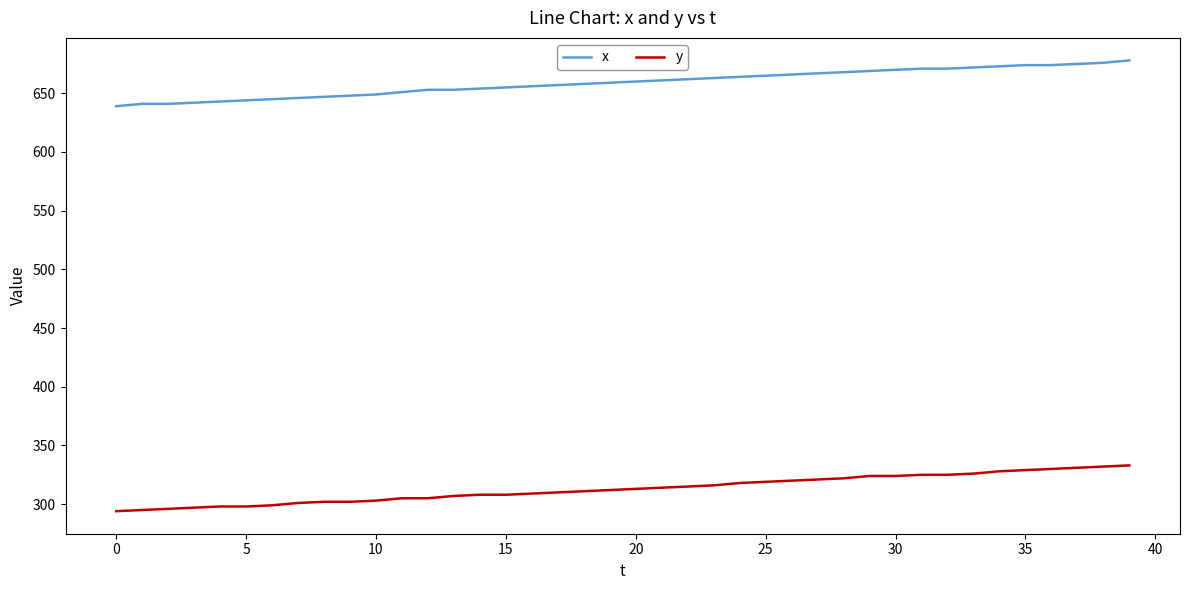

True or false: y and x intersect in this chart.

False